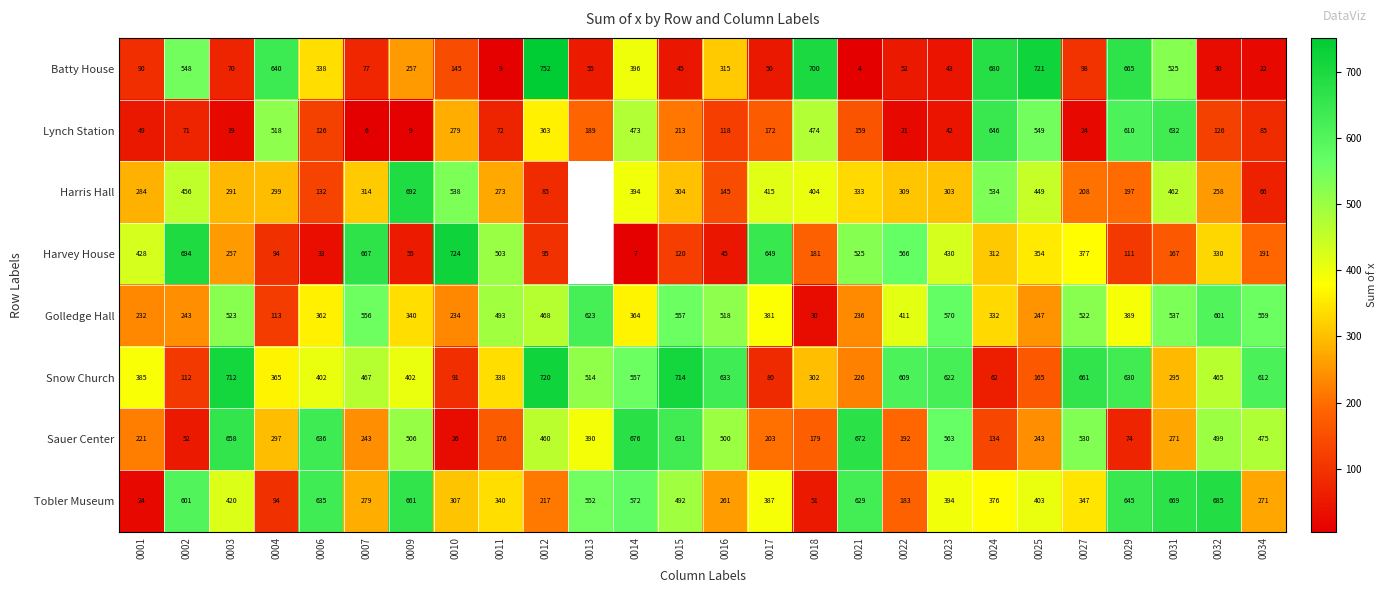

How many values in the Snow Church series are below 465?

13